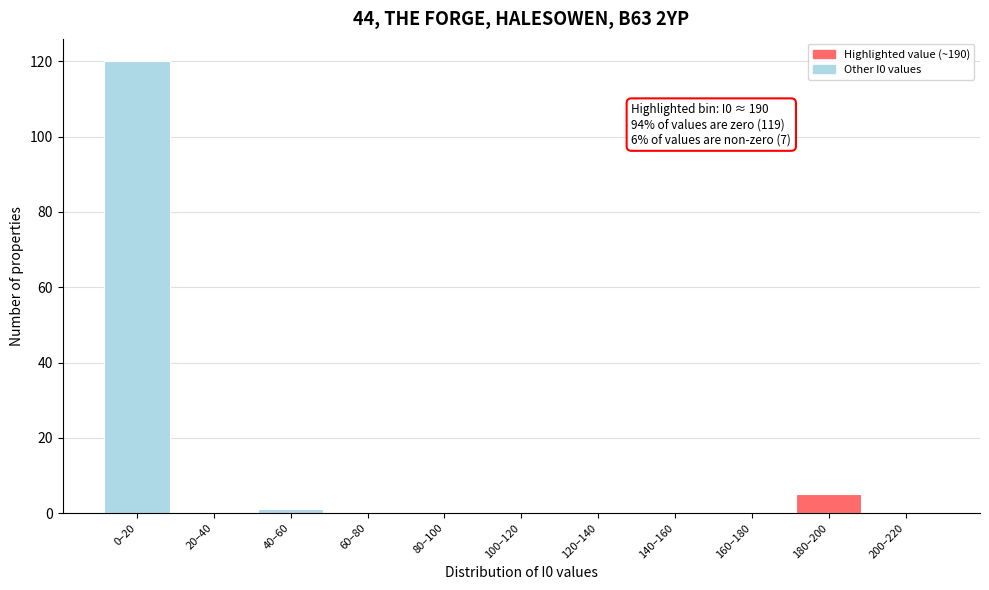

Reading left to right, extract all data points from this chart.

0–20=120	20–40=0	40–60=1	60–80=0	80–100=0	100–120=0	120–140=0	140–160=0	160–180=0	180–200=5	200–220=0